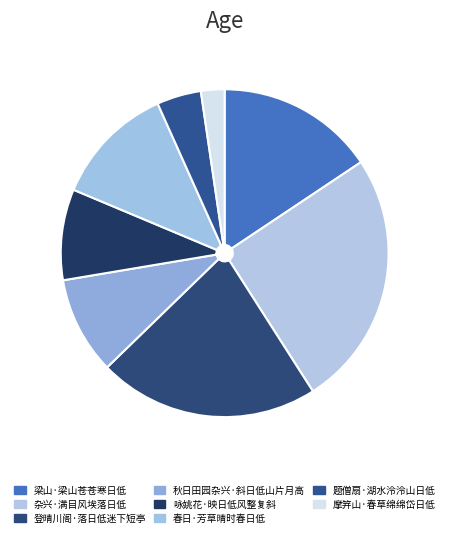

How many slices are in this pie chart?

8